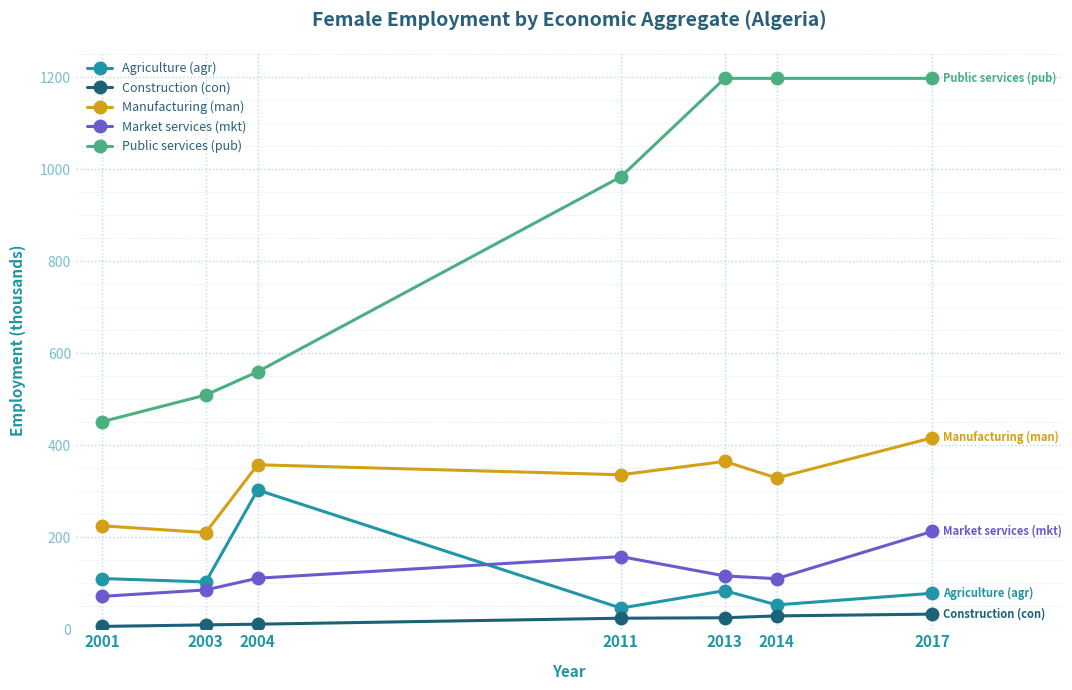

At which category does Market services (mkt) reach its first local peak?

2011